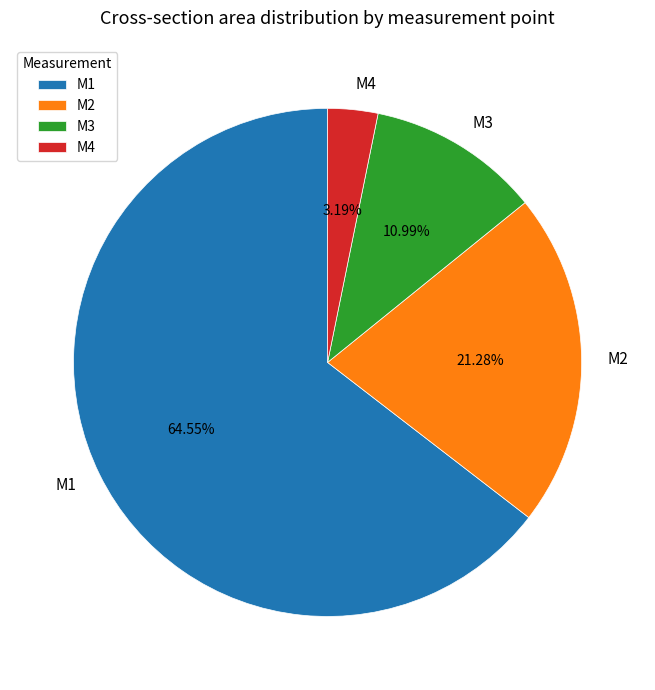

To the nearest percent, what is the average slice percentage?

25%